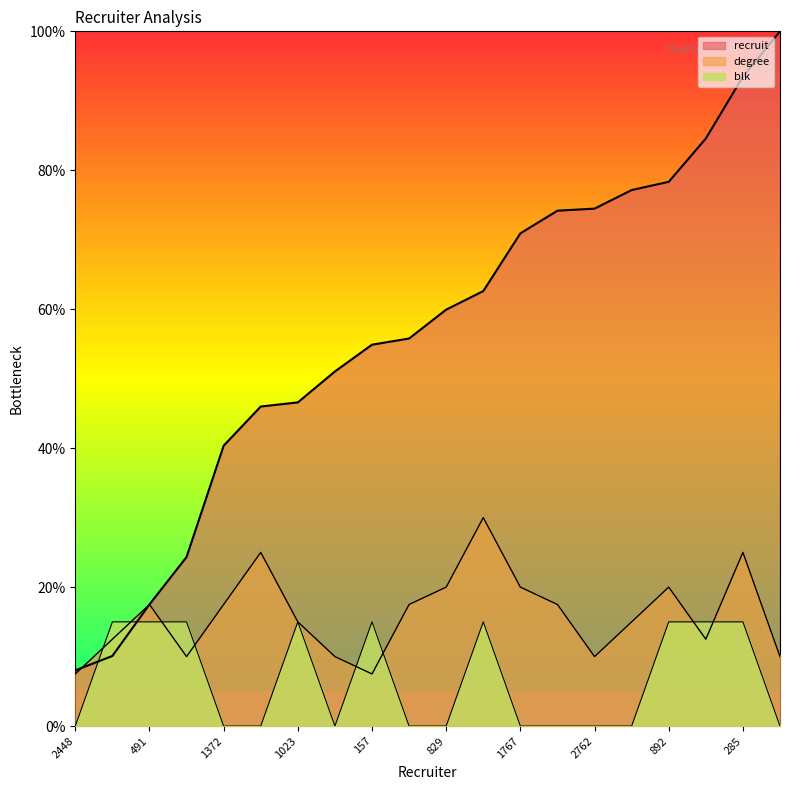

The value of degree at 2384 is 45.5. True or false?

False